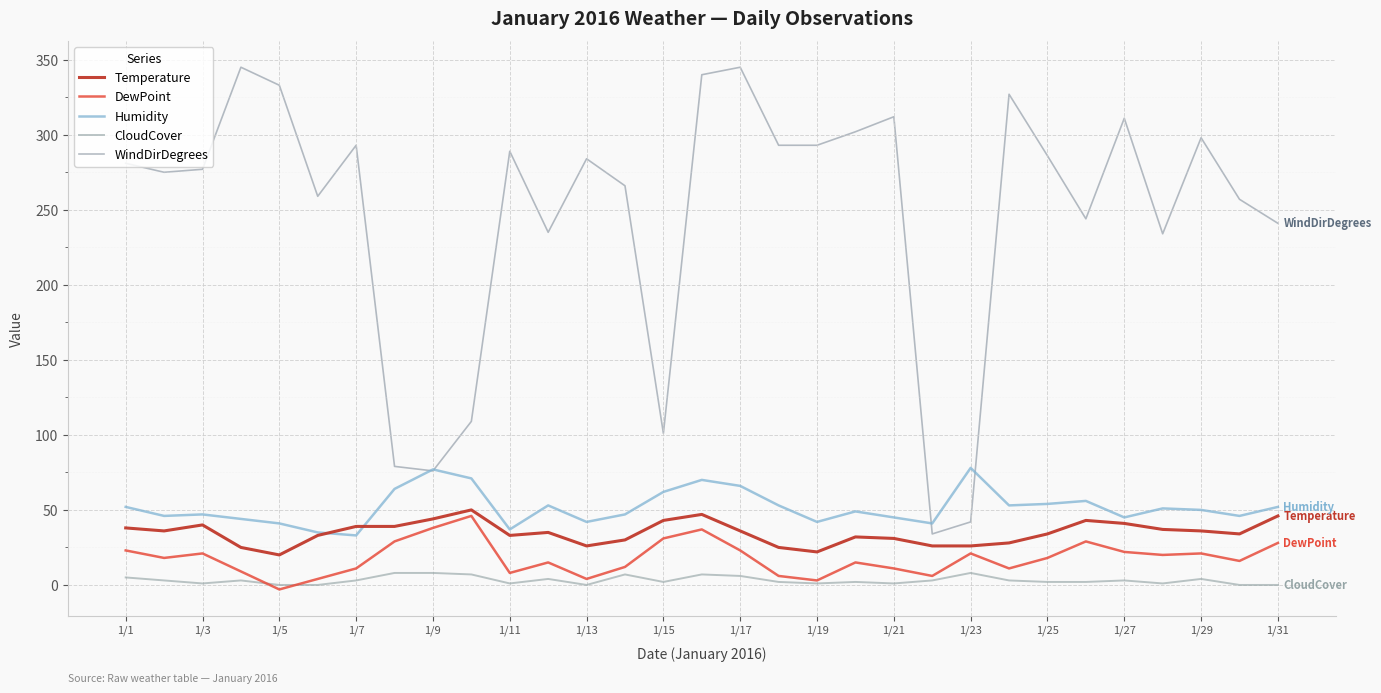

Which series has the largest range (max minus min)?

WindDirDegrees